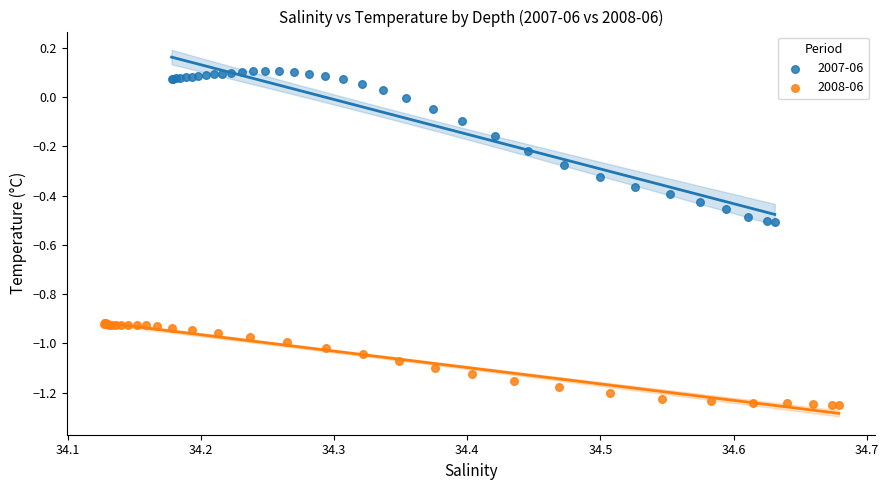

What are all the series names shown in the legend?

2007-06, 2008-06